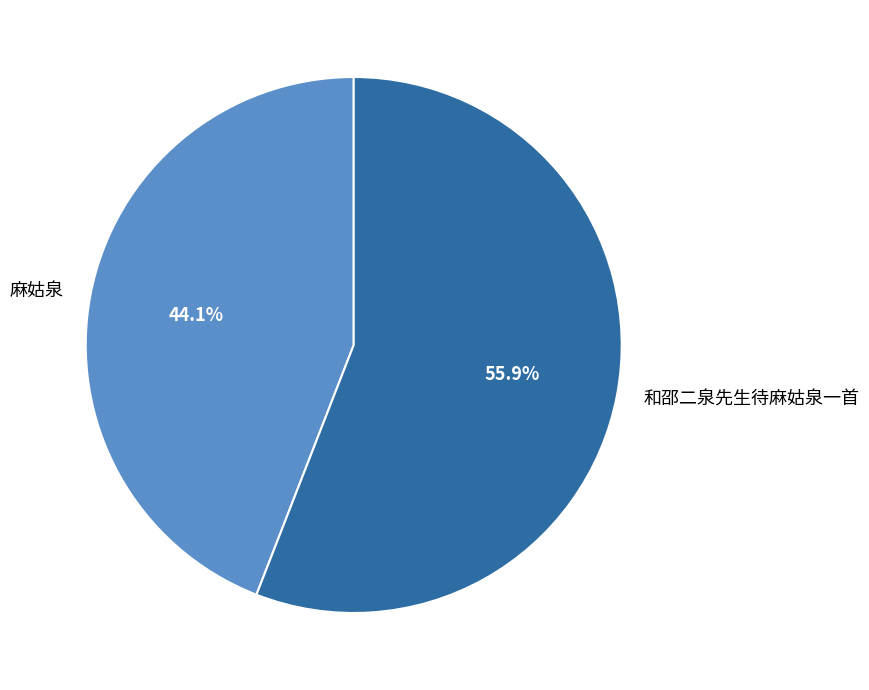

Which slice is the smallest?

麻姑泉